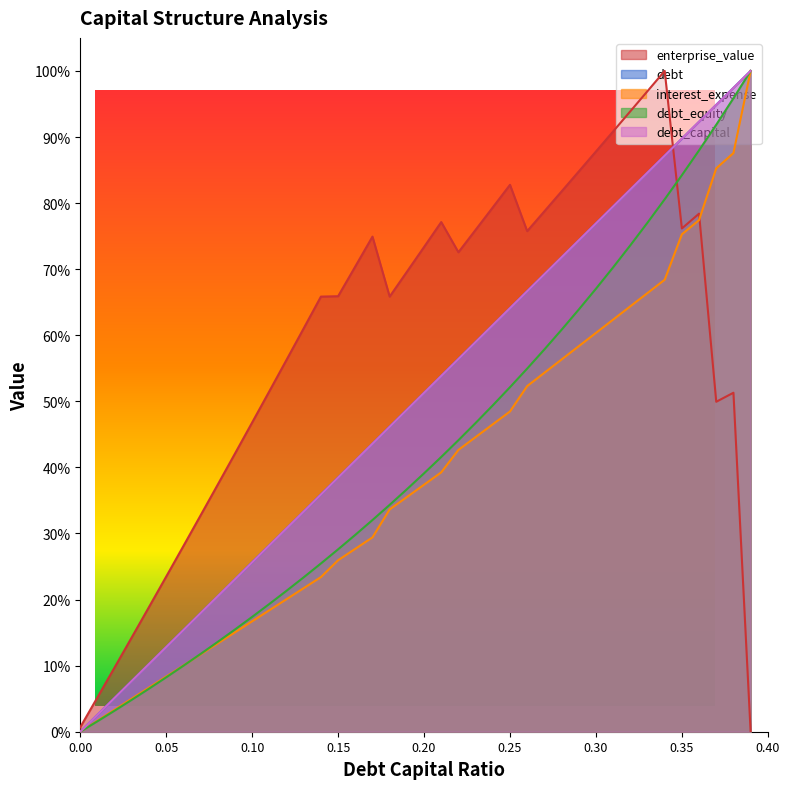

Which series has the largest range (max minus min)?

debt_capital